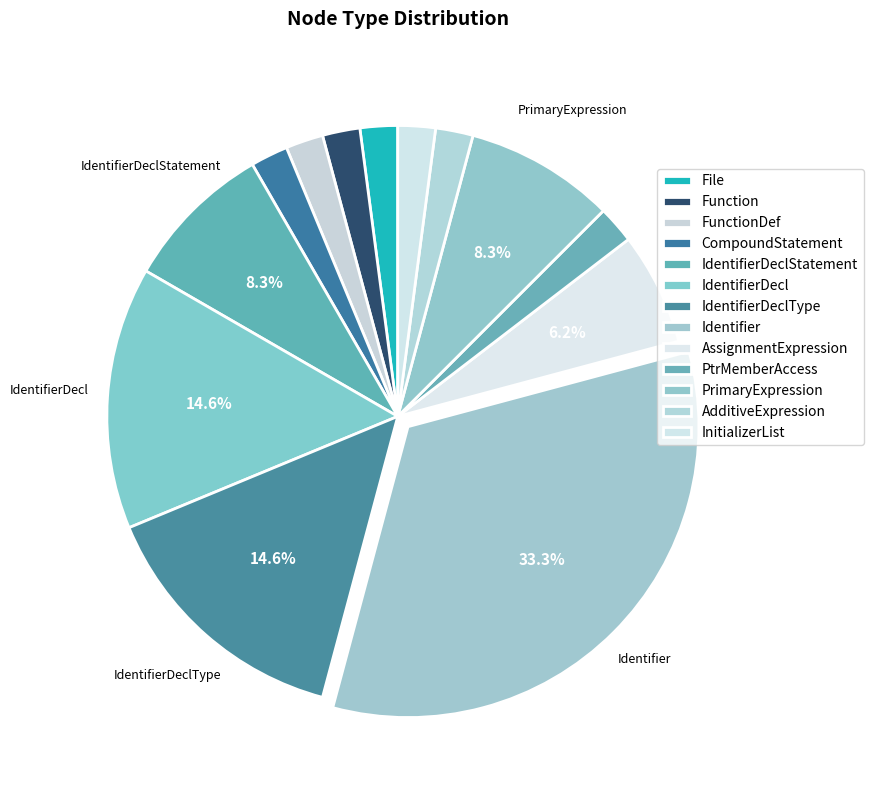

To the nearest percent, what is the average slice percentage?

8%